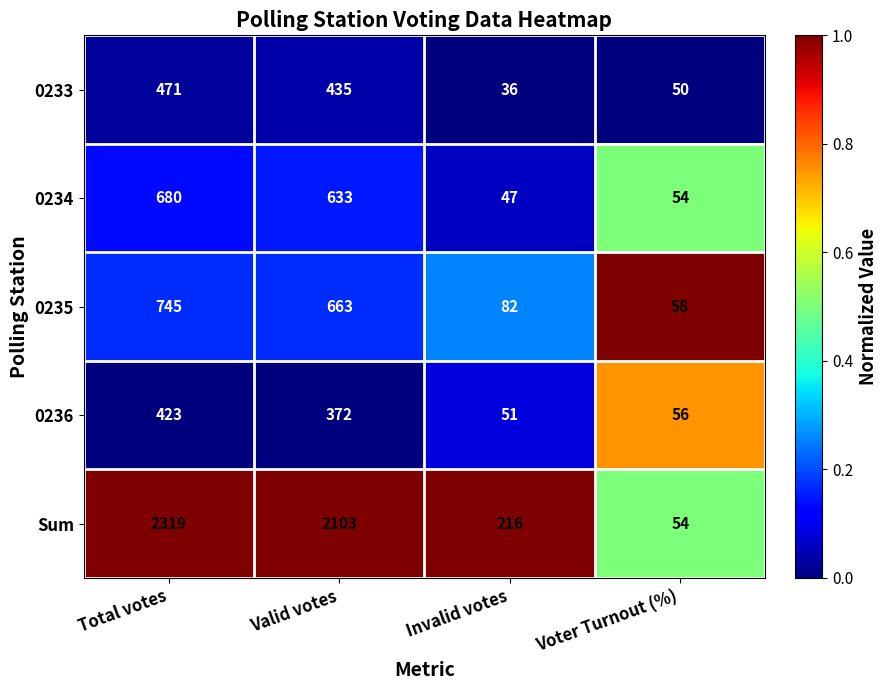

Reading left to right, what are all the values shown in this chart?

0233: Total votes=471	Valid votes=435	Invalid votes=36	Voter Turnout (%)=50
0234: Total votes=680	Valid votes=633	Invalid votes=47	Voter Turnout (%)=54
0235: Total votes=745	Valid votes=663	Invalid votes=82	Voter Turnout (%)=58
0236: Total votes=423	Valid votes=372	Invalid votes=51	Voter Turnout (%)=56
Sum: Total votes=2319	Valid votes=2103	Invalid votes=216	Voter Turnout (%)=54